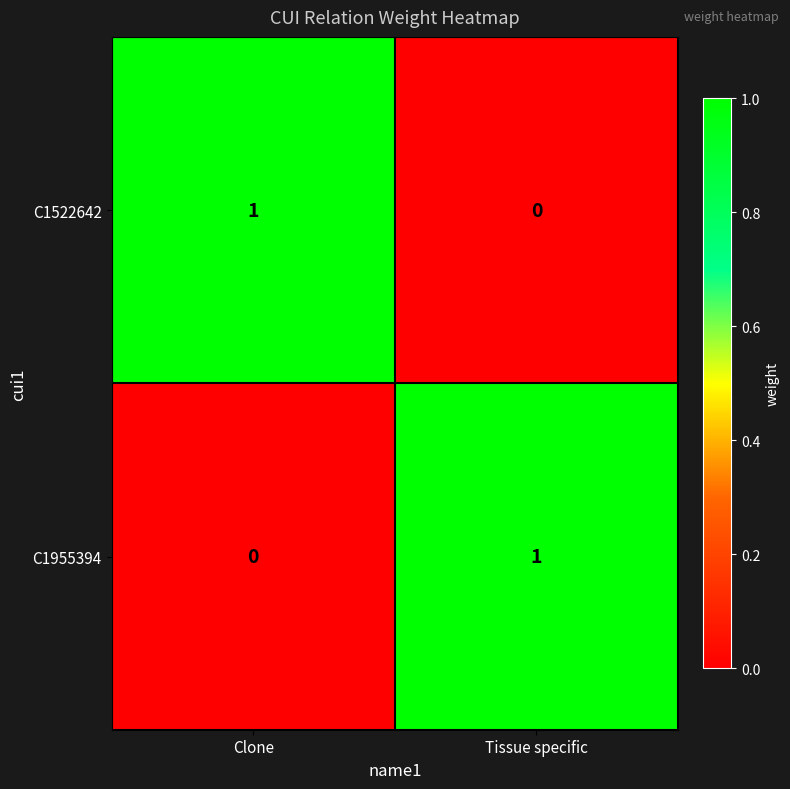

Where is C1522642 nearest to the value 0?

Tissue specific